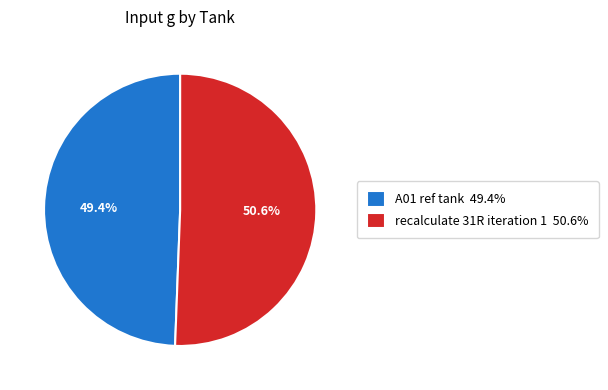

How many segments does this pie chart have?

2